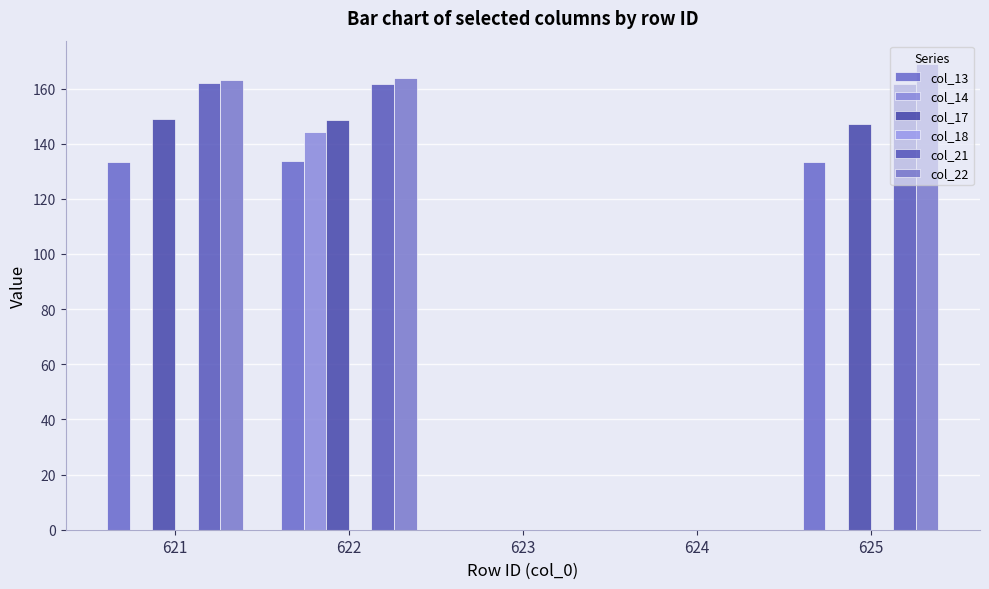

Which category has the highest value in the col_13 series?

622